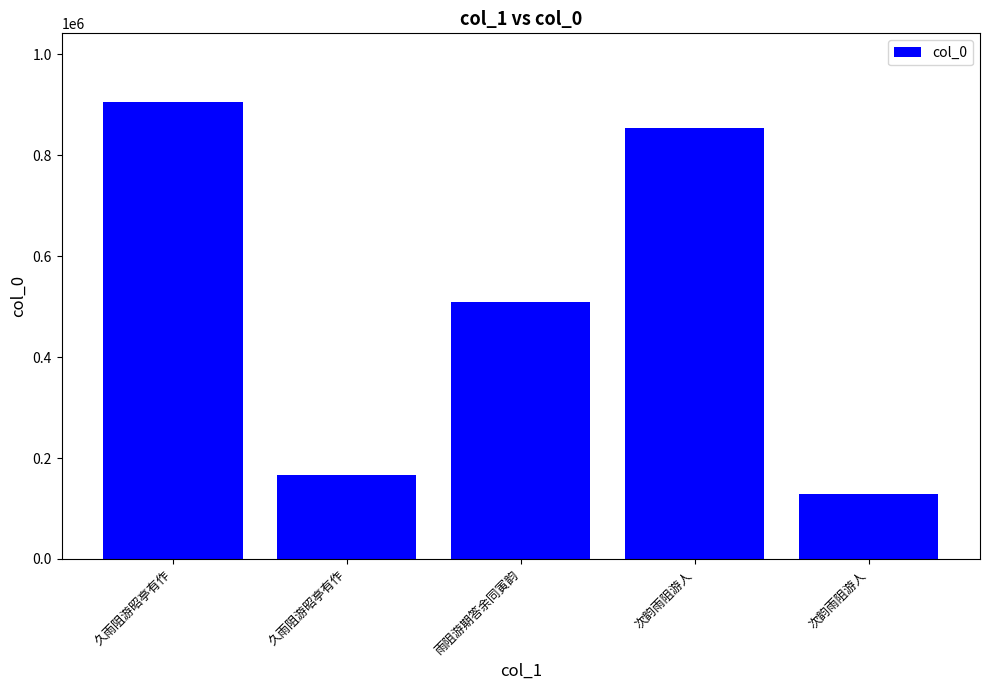

How many bars are there in total?

5